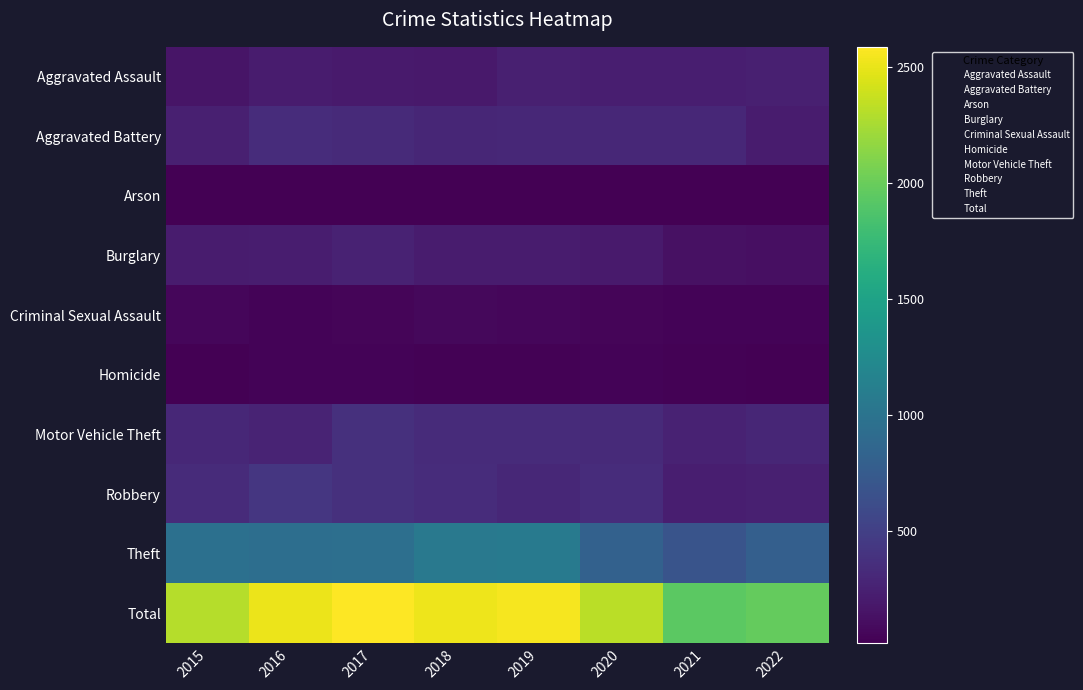

True or false: Motor Vehicle Theft has a value of 4 at 2016.

False